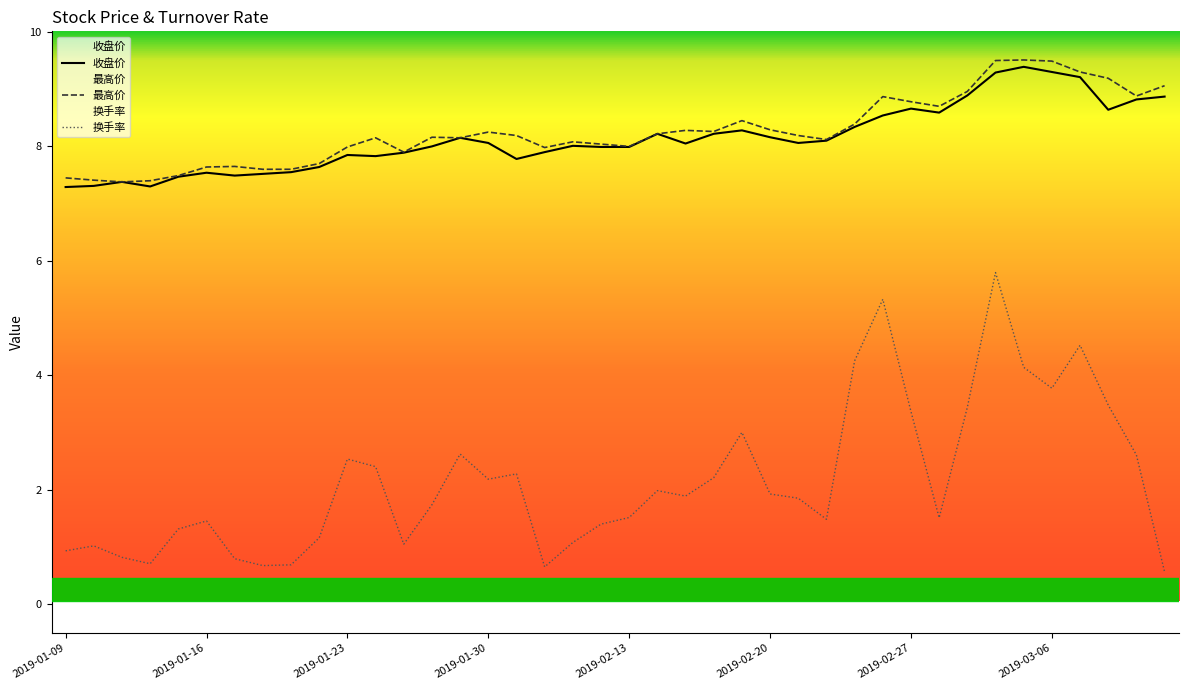

Is the value of 换手率 at 26 greater than the value of 最高价 at 9?

No